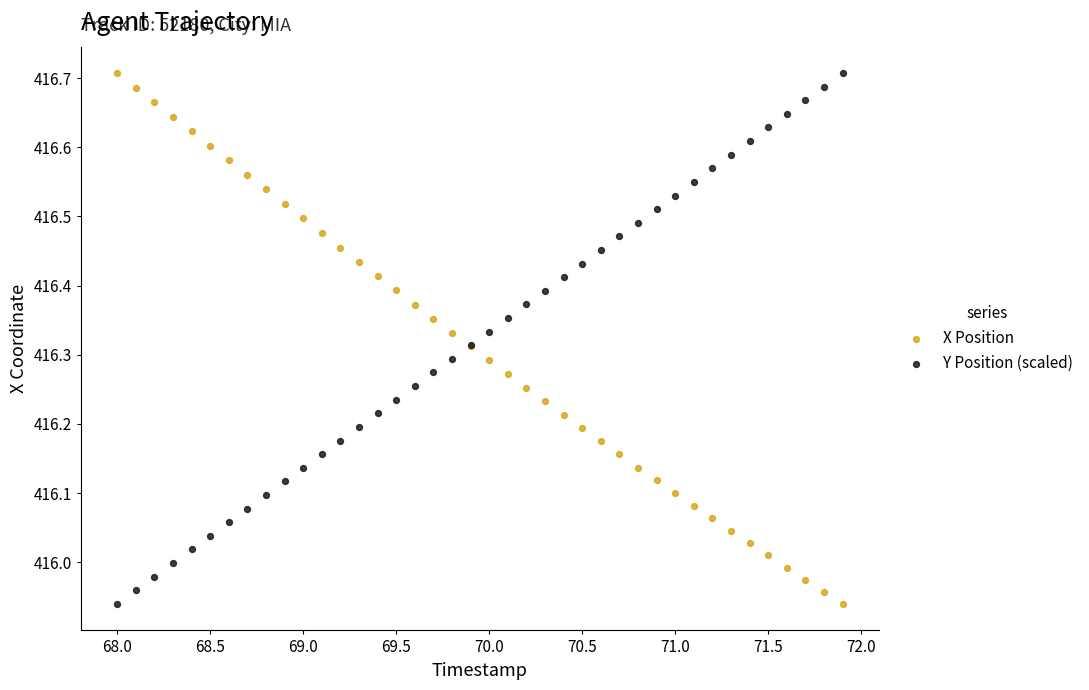

What is the X range (max minus min) for the scatter plot?

3.9